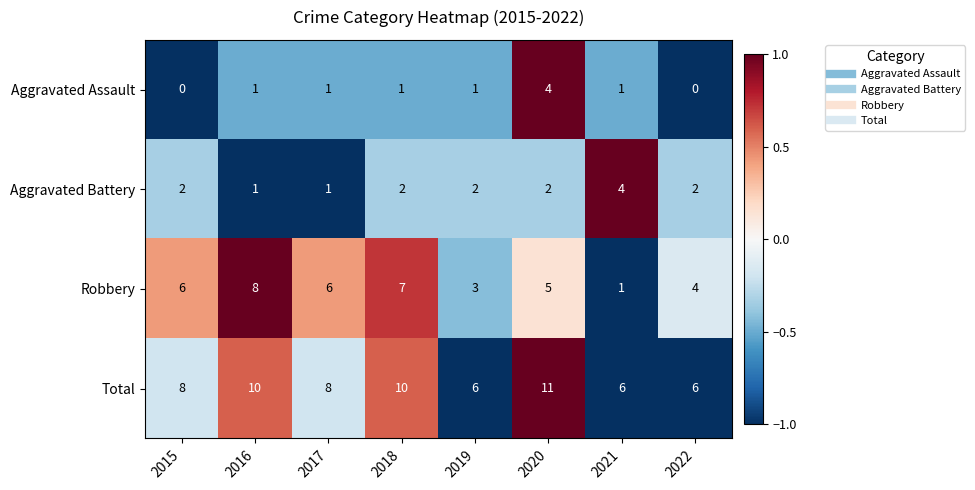

At how many categories does at least one series exceed 0?

8